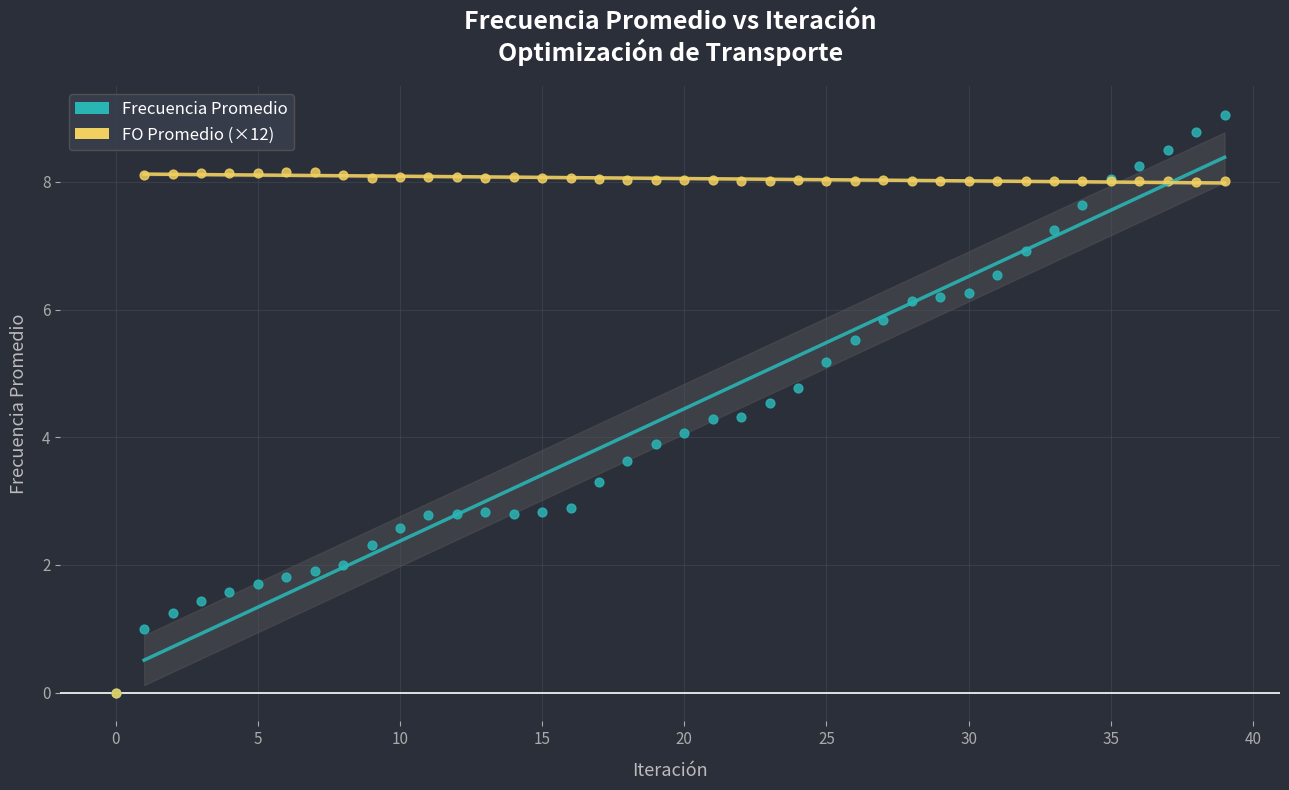

Which series has the largest Y range (max minus min)?

Frecuencia Promedio